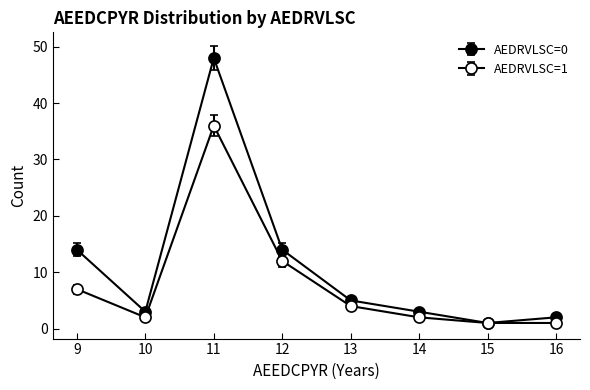

Reading right to left, transcribe all the data shown in this chart.

AEDRVLSC=0: 16=2	15=1	14=3	13=5	12=14	11=48	10=3	9=14
AEDRVLSC=1: 16=1	15=1	14=2	13=4	12=12	11=36	10=2	9=7